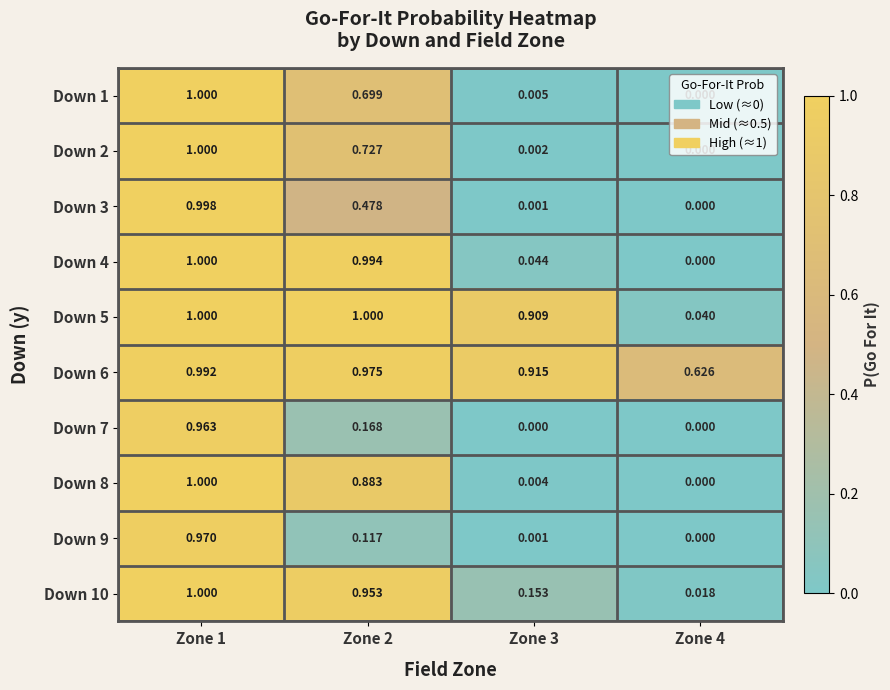

Is the value of Down 5 at Zone 4 greater than the value of Down 10 at Zone 1?

No